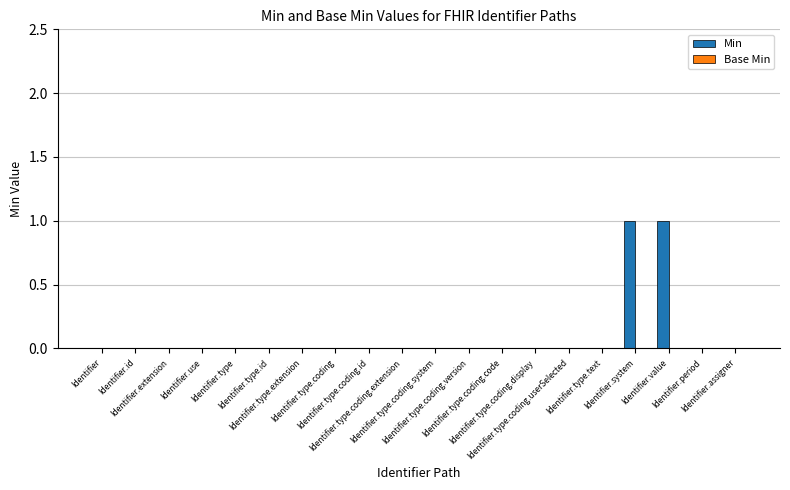

Are the bars horizontal?

No